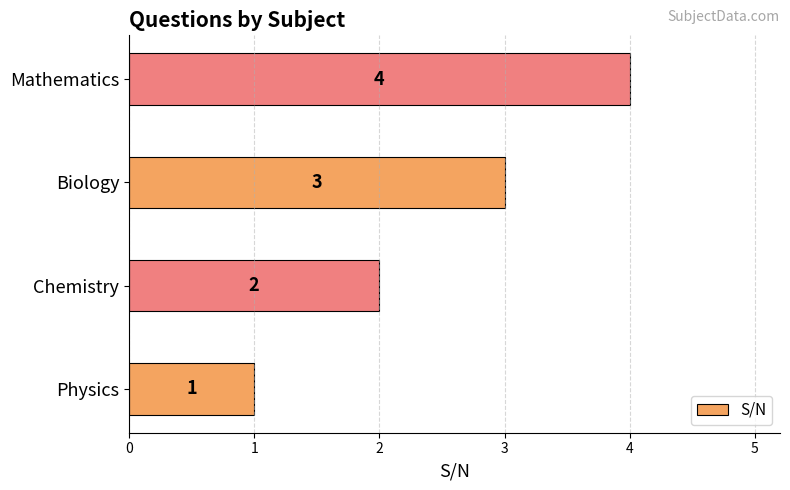

What is the change in value from Physics to Biology?

+2